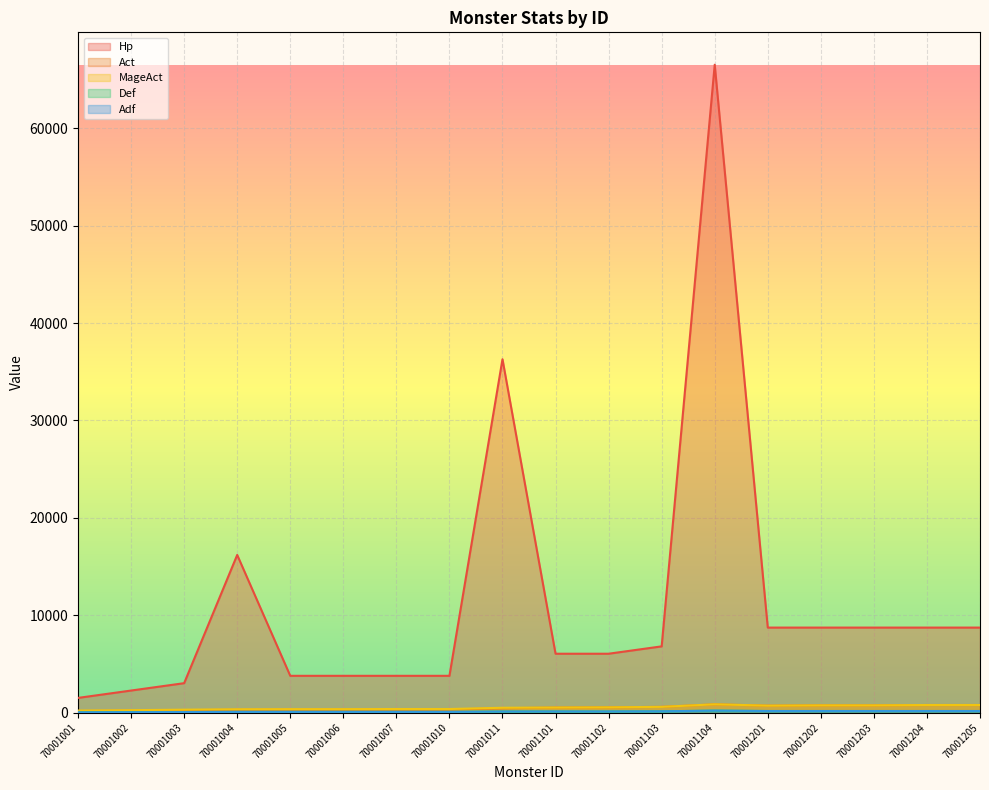

Reading right to left, transcribe all the data shown in this chart.

Hp: 8732	8732	8732	8732	8732	66528	6804	6048	6048	36288	3780	3780	3780	3780	16192	3024	2268	1512
Act: 782	782	748	748	717	855	592	544	523	450	320	320	307	307	295	253	203	163
MageAct: 782	782	748	748	717	855	592	544	523	500	370	370	357	357	345	303	253	213
Def: 165	165	165	165	165	206	135	120	120	113	75	75	75	75	75	60	45	30
Adf: 165	165	165	165	165	206	135	120	120	113	75	75	75	75	75	60	45	30